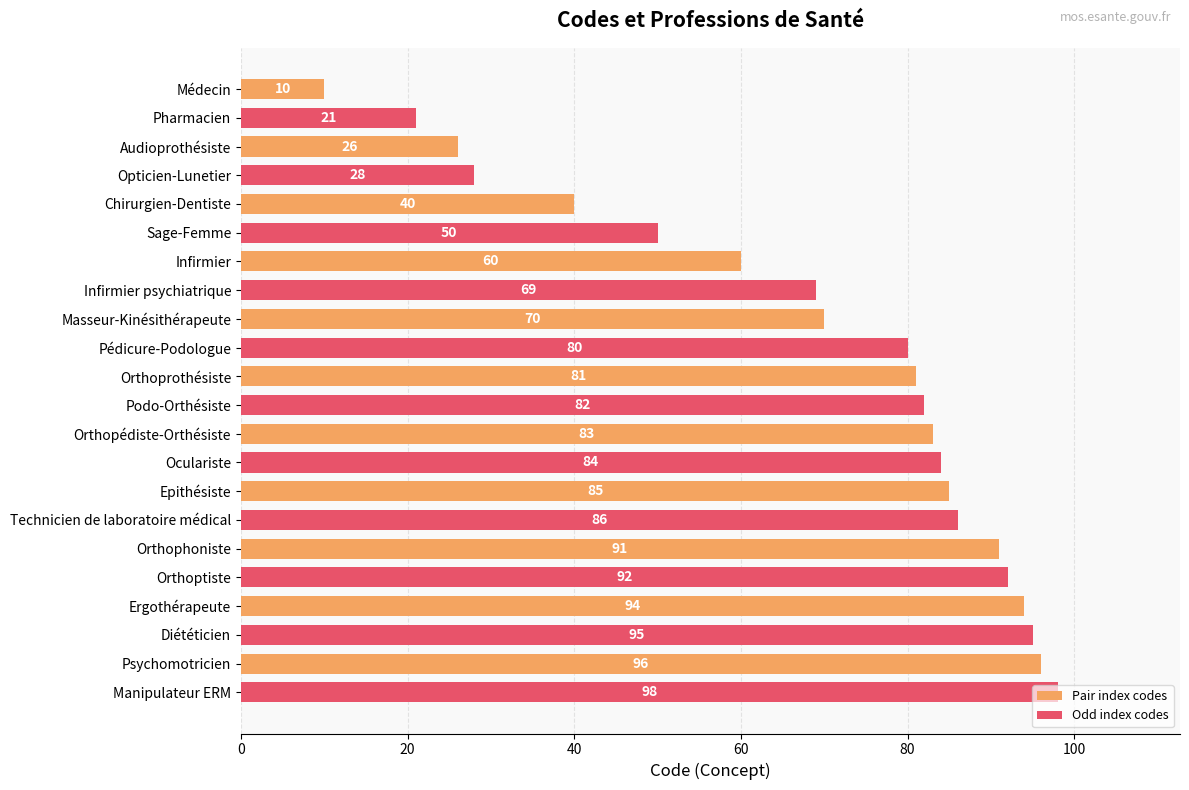

Is it true that the value at Pédicure-Podologue is 112?

False